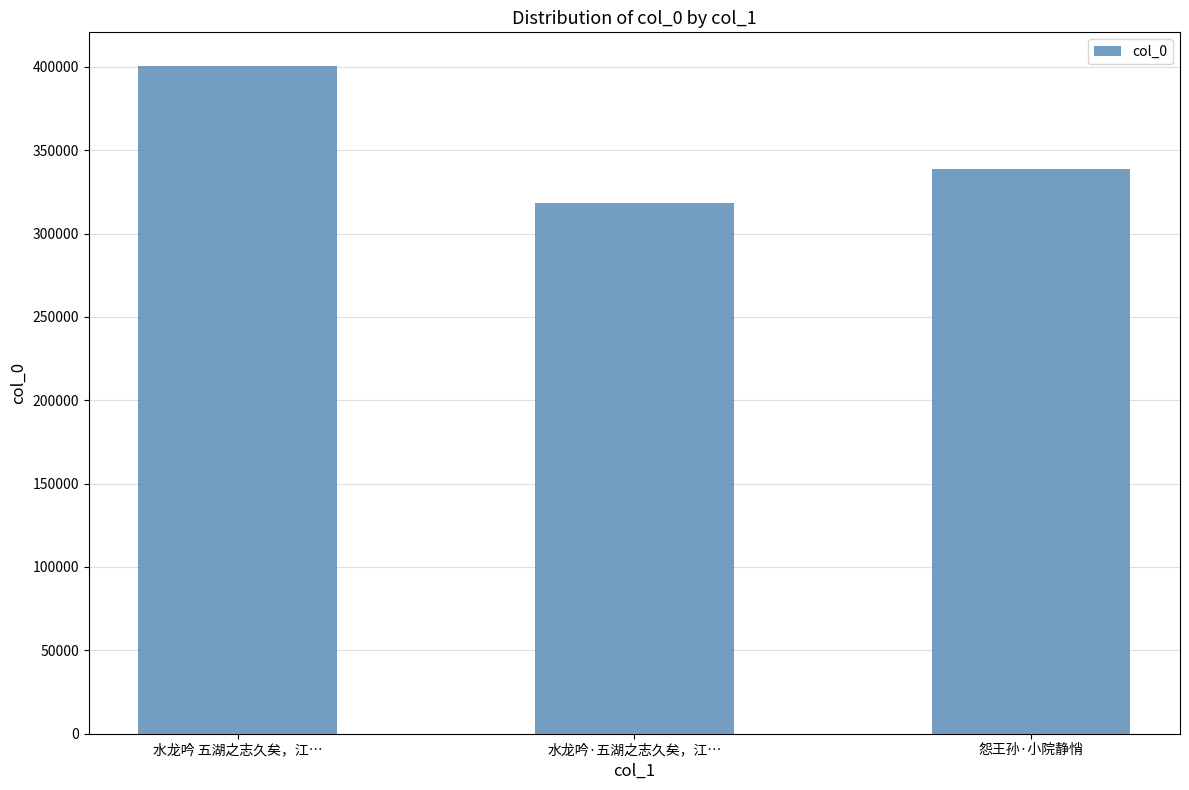

What is the label of the 3rd bar from the left?

怨王孙·小院静悄